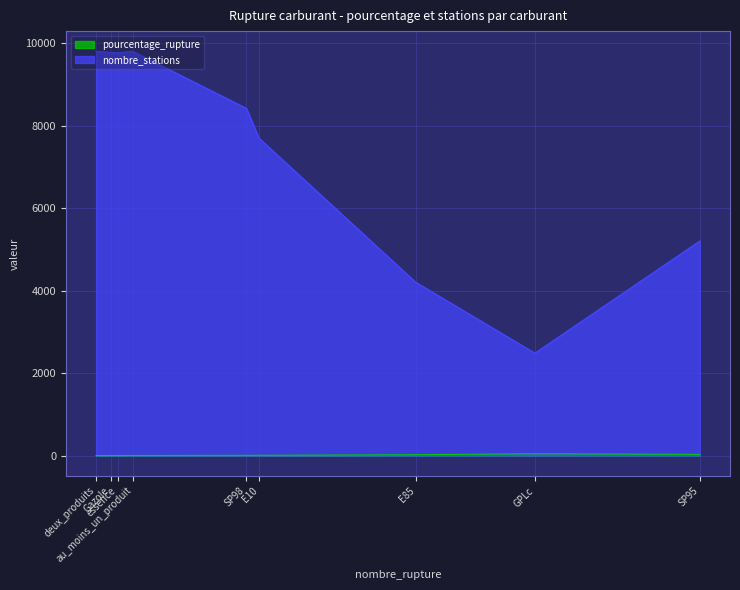

Does the chart display data point markers on the line(s)?

No